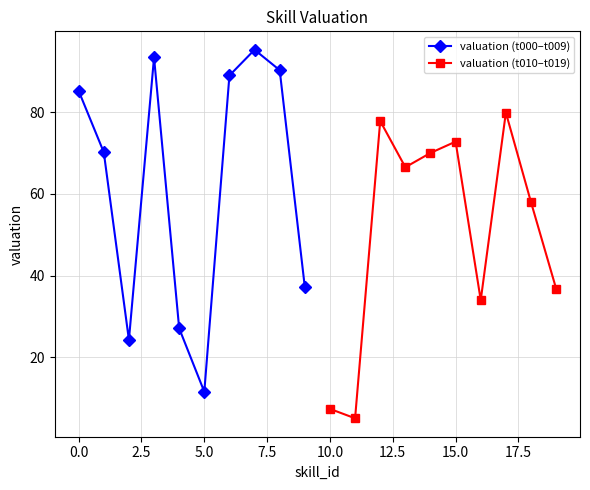

How many interior local peaks does the valuation (t000–t009) series have?

2